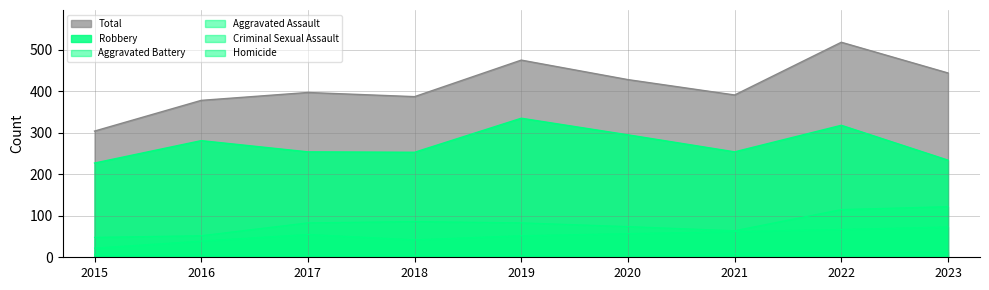

What is the difference between the maximum and minimum values in the Homicide series?

3